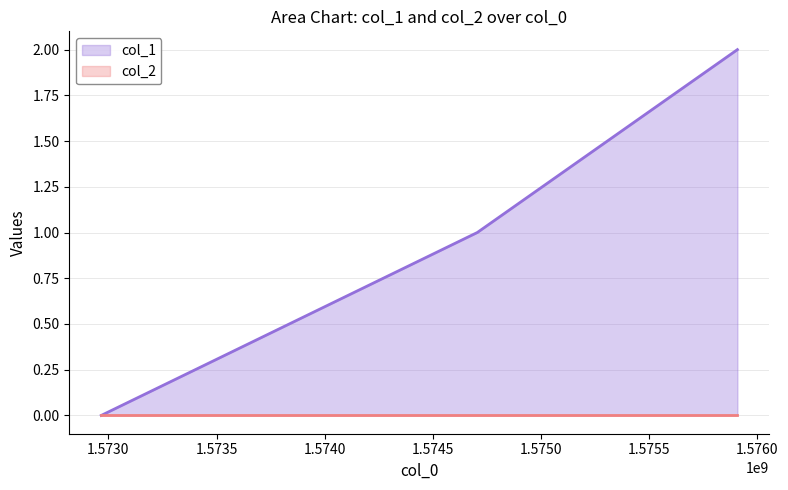

The value at 1575907489 is 2. True or false?

True